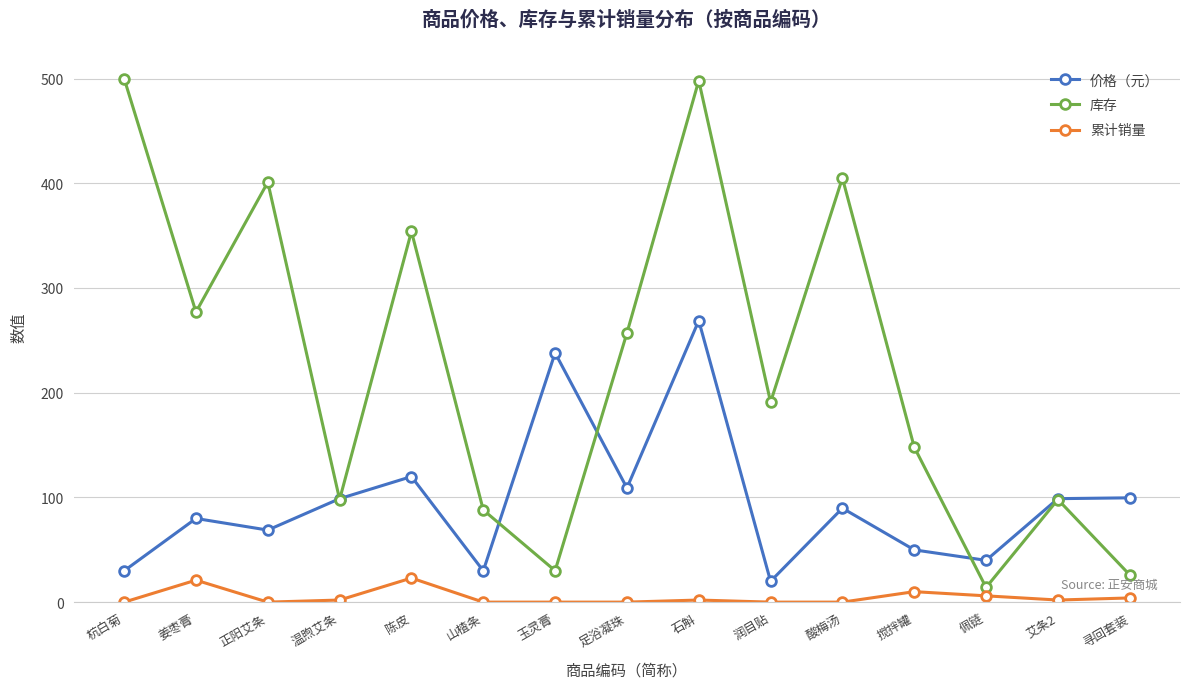

Between 姜枣膏 and 石斛, which series saw the biggest shift?

库存